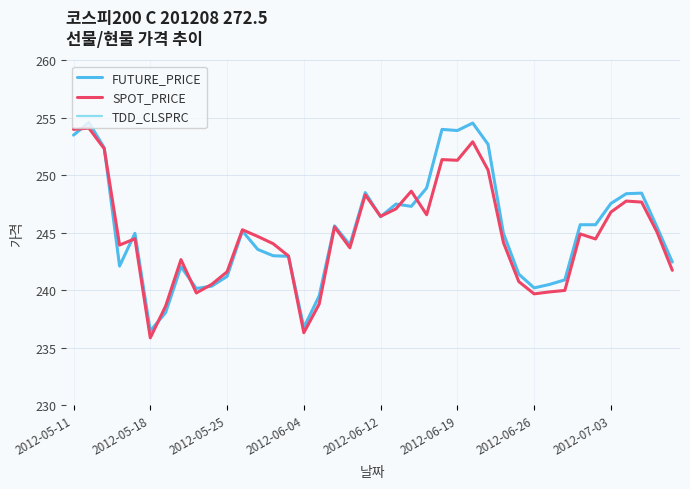

The FUTURE_PRICE series shows 85.7 at 21. True or false?

False